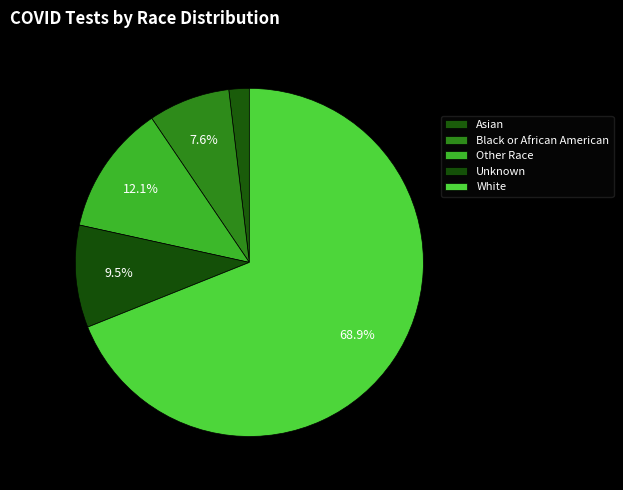

Is it true that White is 69% of the pie?

True